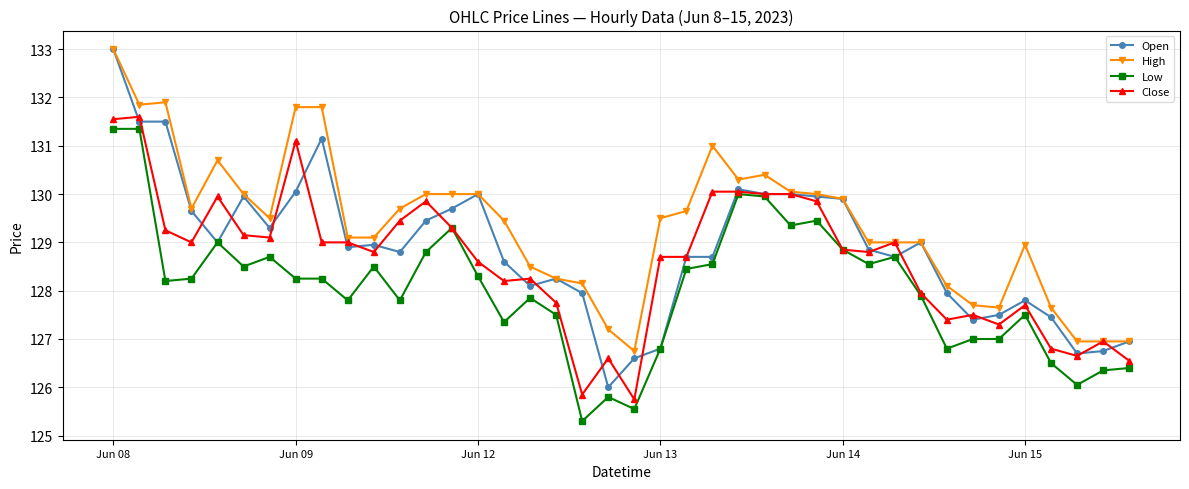

Rank the series by their average value, from highest to lowest.

High, Open, Close, Low